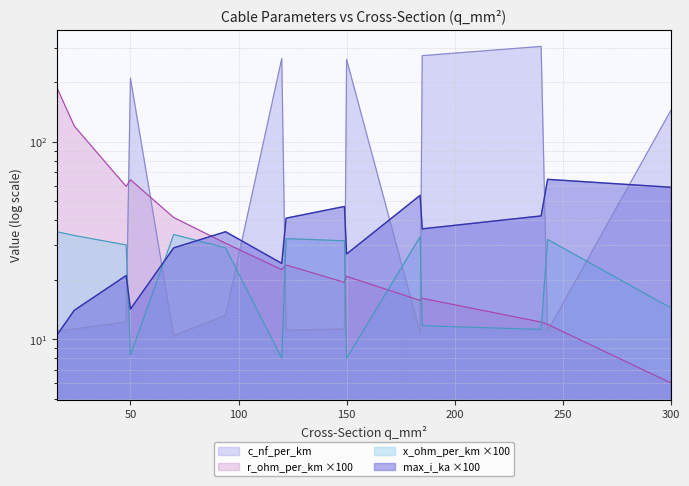

Which has a higher value, 48 or 150?

150